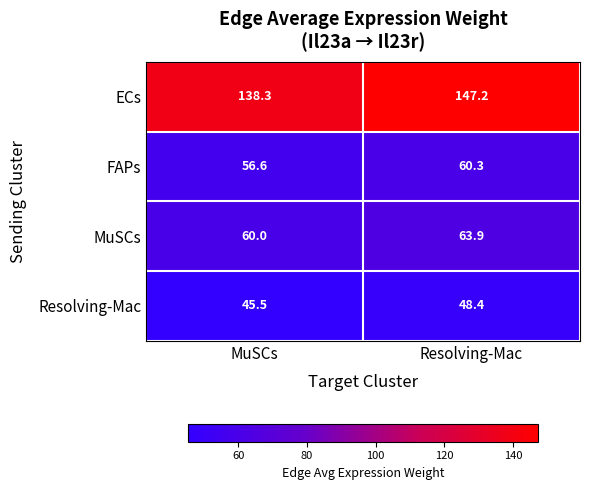

At how many categories does at least one series exceed 130?

2